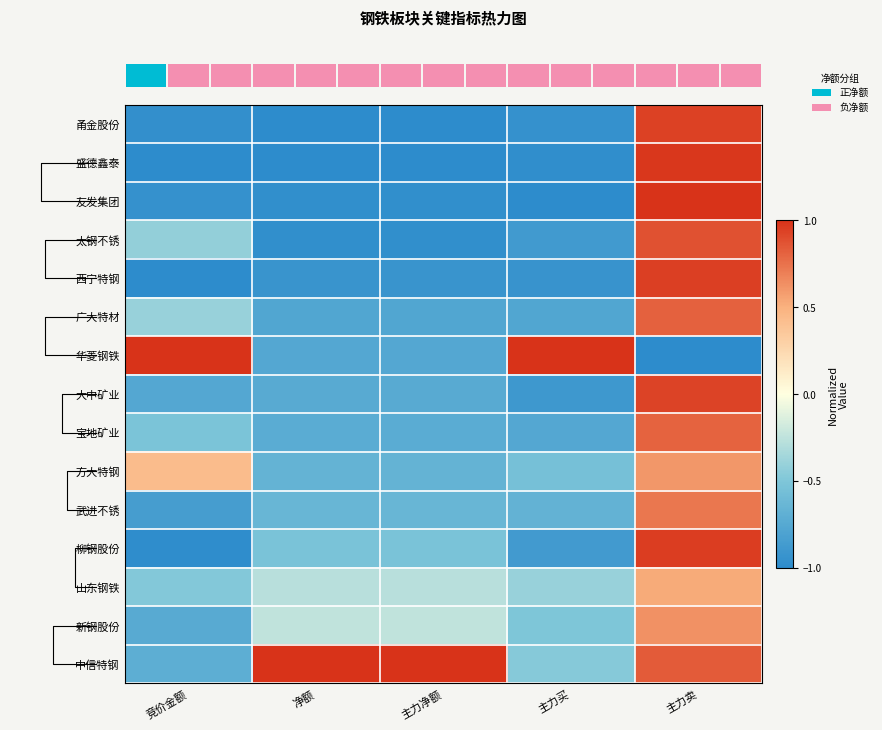

What is the total value across all series at 主力净额?

-9.2